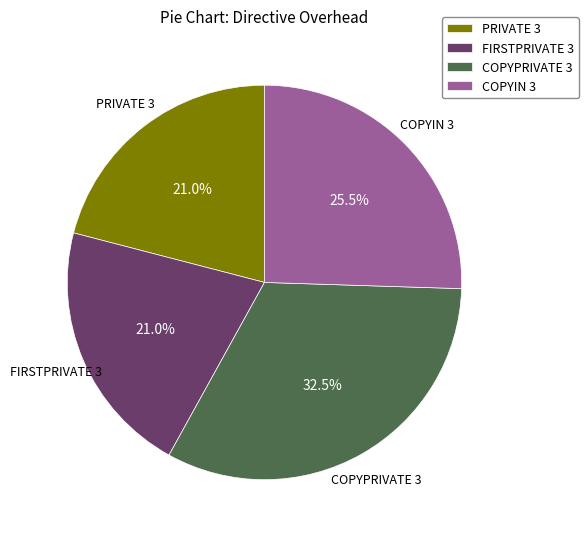

To the nearest percent, what is the difference between the largest and smallest slice percentages?

12%